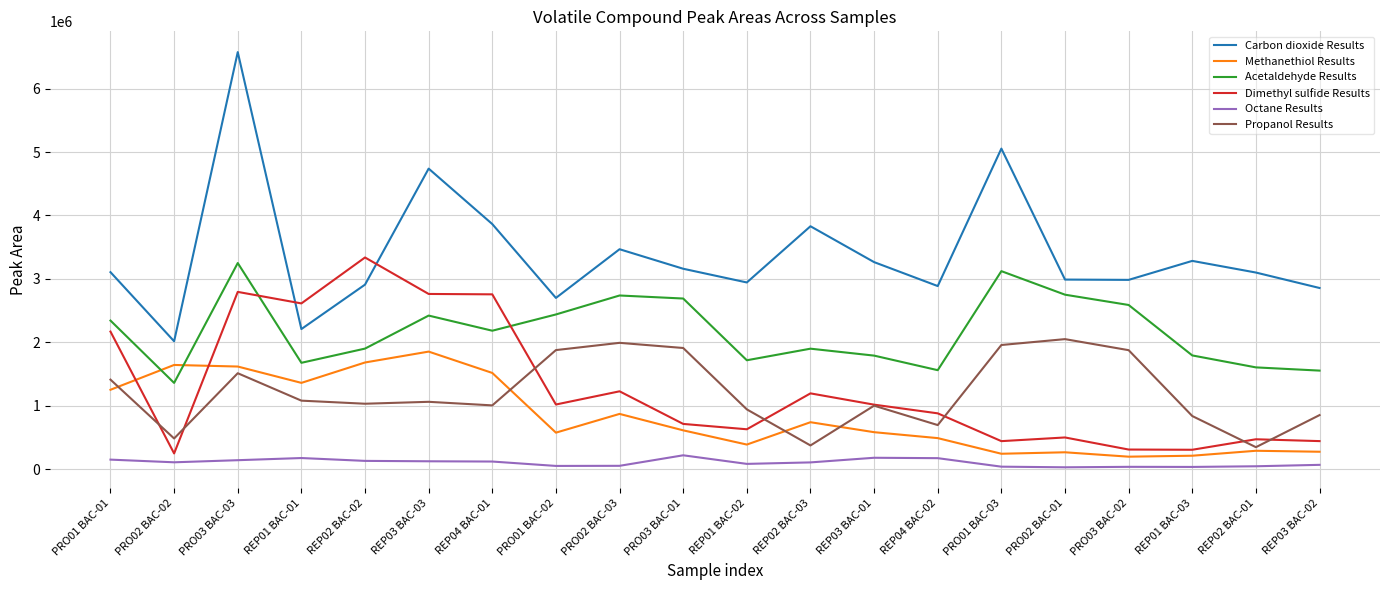

True or false: Carbon dioxide Results has more than 2 points higher than both neighbors.

True